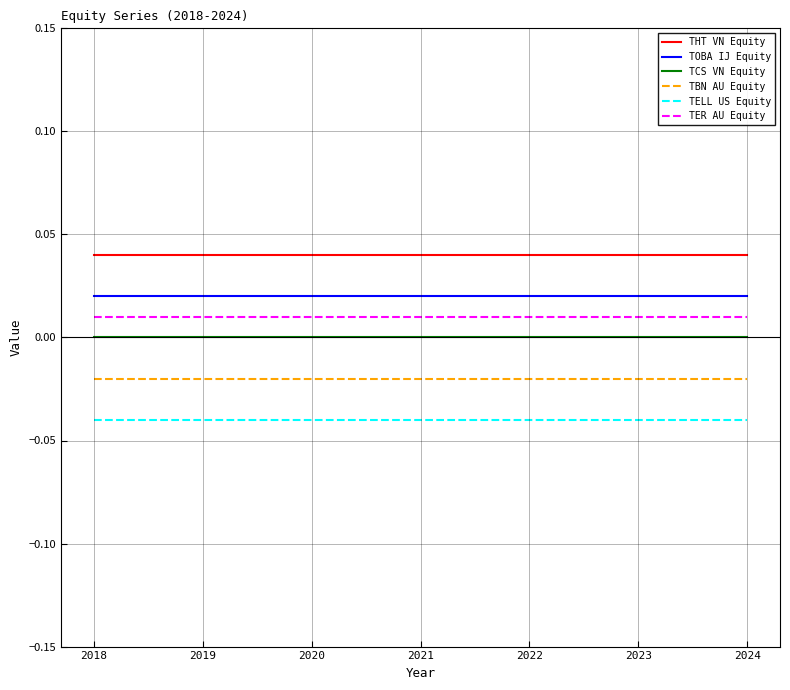

List the series in order of their peak value, lowest first.

TELL US Equity, TBN AU Equity, TCS VN Equity, TER AU Equity, TOBA IJ Equity, THT VN Equity